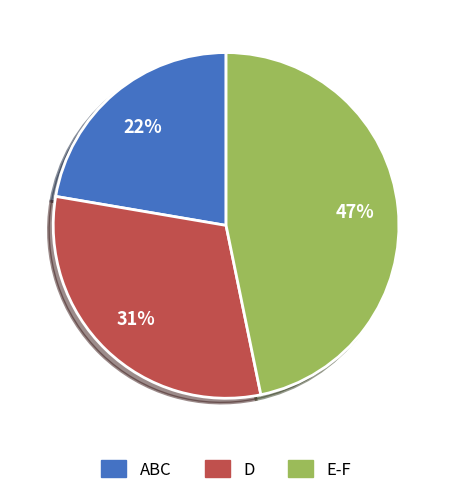

To the nearest percent, what is the average slice percentage?

33%